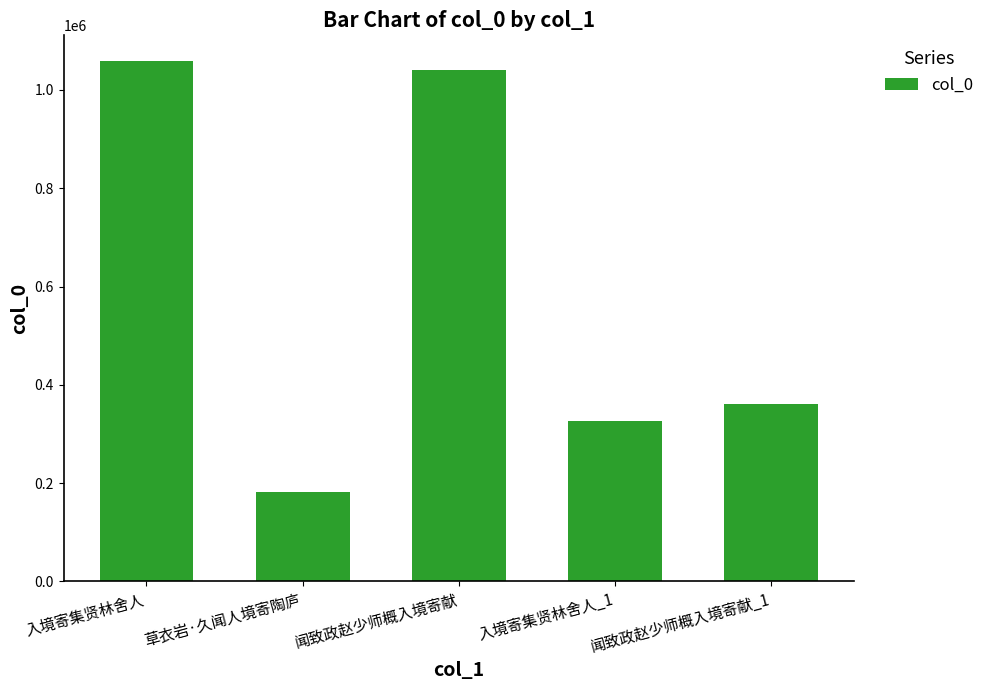

What is the sum of the values at 入境寄集贤林舍人 and 闻致政赵少师概入境寄献?

2098332